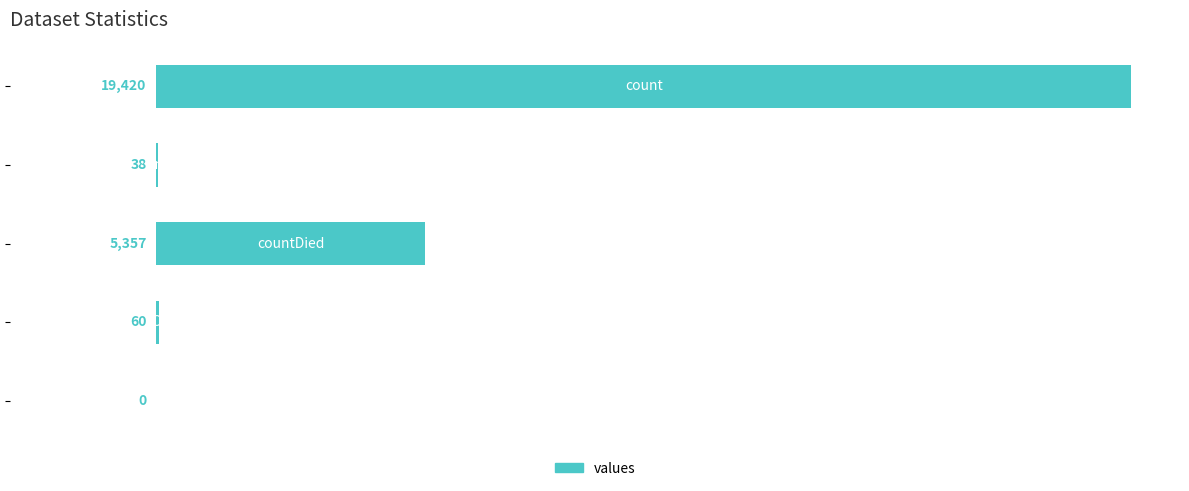

What is the sum of all values?

24875